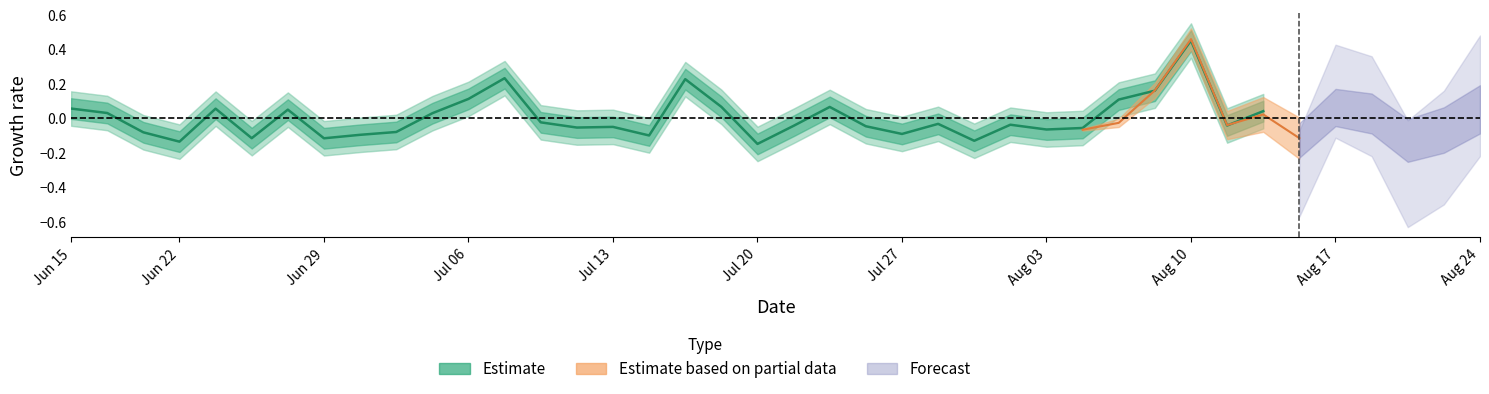

Reading left to right, extract all data points from this chart.

0.1	0.0	-0.1	-0.1	0.1	-0.1	0.1	-0.1	-0.1	-0.1	0.0	0.1	0.2	-0.0	-0.1	-0.0	-0.1	0.2	0.1	-0.1	-0.0	0.1	-0.0	-0.1	-0.0	-0.1	-0.0	-0.1	-0.1	0.1	0.2	0.5	-0.0	0.0